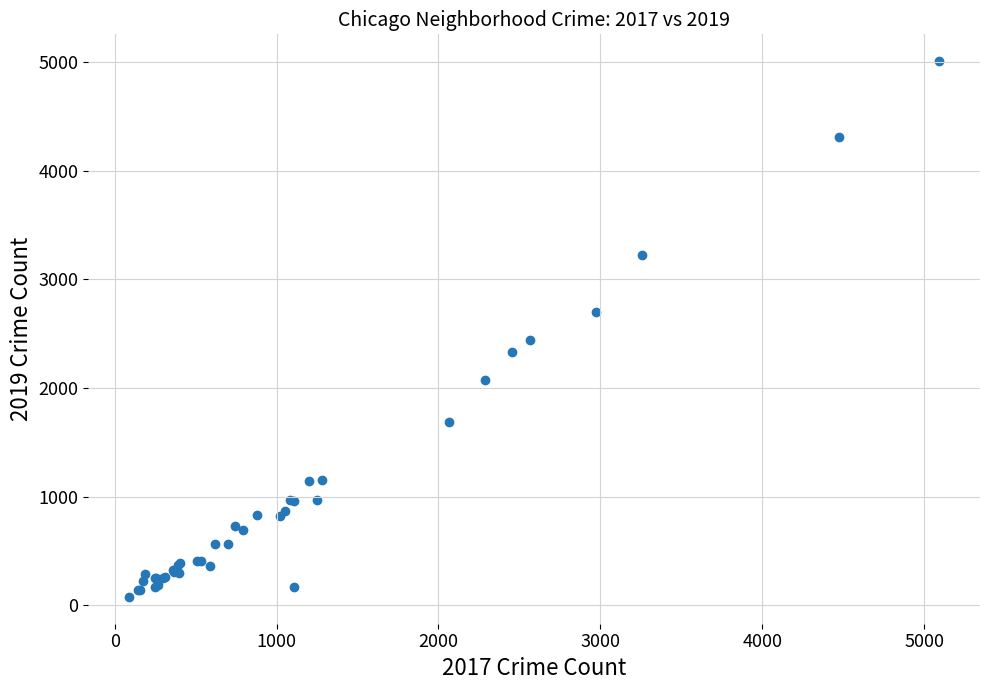

What Y value in the scatter plot is closest to 2542?

2441